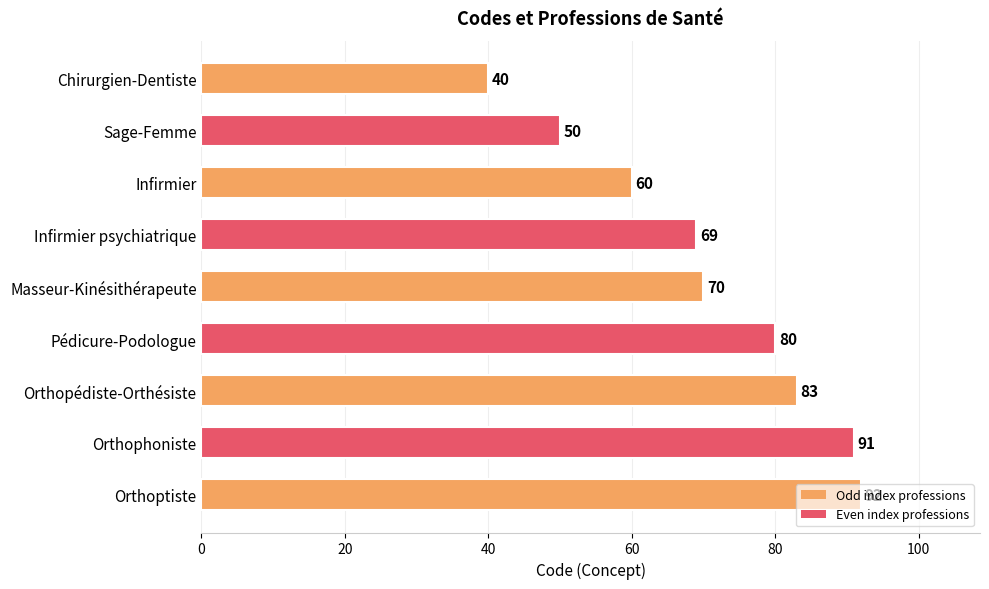

List the labels in order of value, largest first.

Orthoptiste, Orthophoniste, Orthopédiste-Orthésiste, Pédicure-Podologue, Masseur-Kinésithérapeute, Infirmier psychiatrique, Infirmier, Sage-Femme, Chirurgien-Dentiste